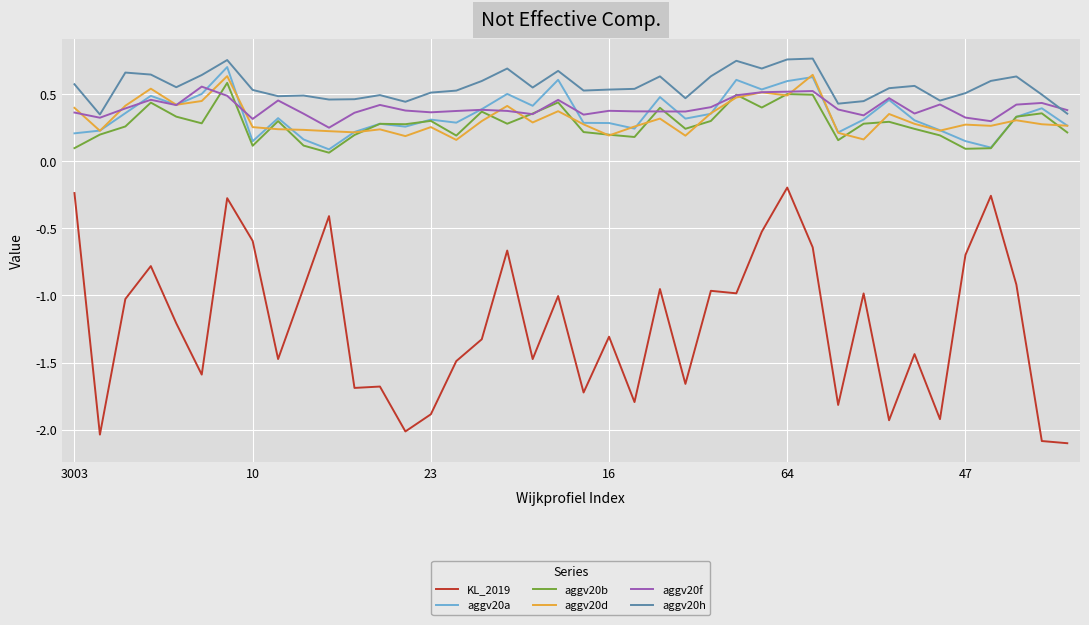

What is the smallest value displayed?

-2.1